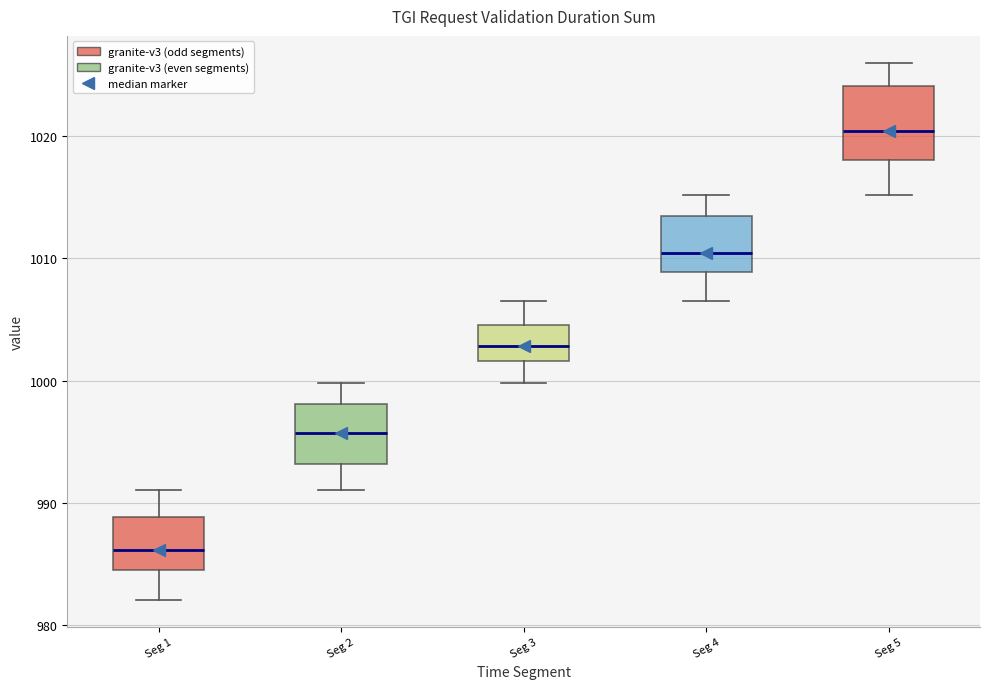

Which box's median line is the lowest?

Seg 1